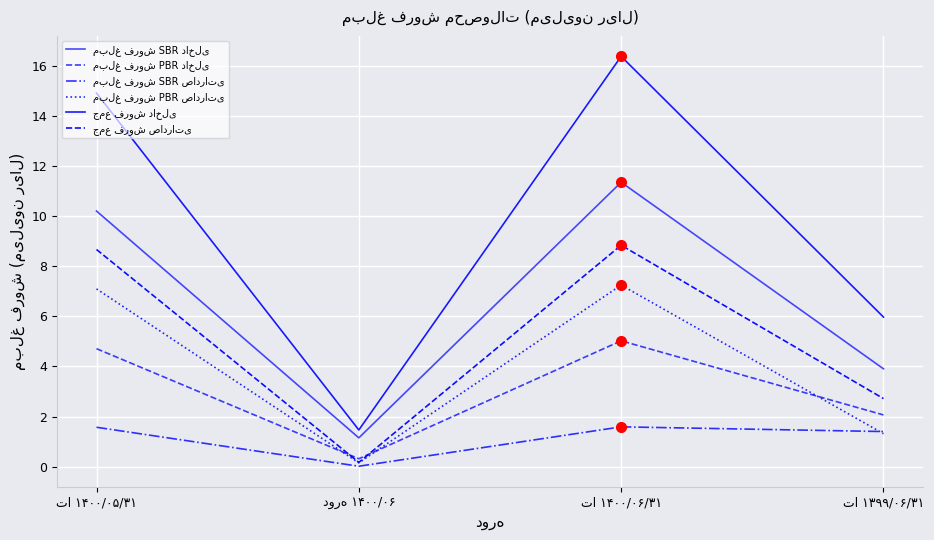

What is the approximate value of جمع فروش داخلی at تا ۱۴۰۰/۰۵/۳۱?

14.9